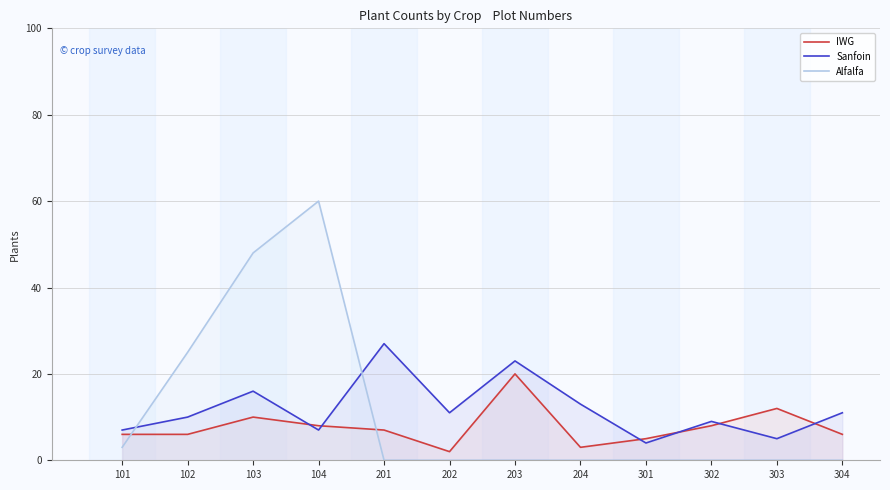

True or false: Alfalfa has more than 2 points higher than both neighbors.

False